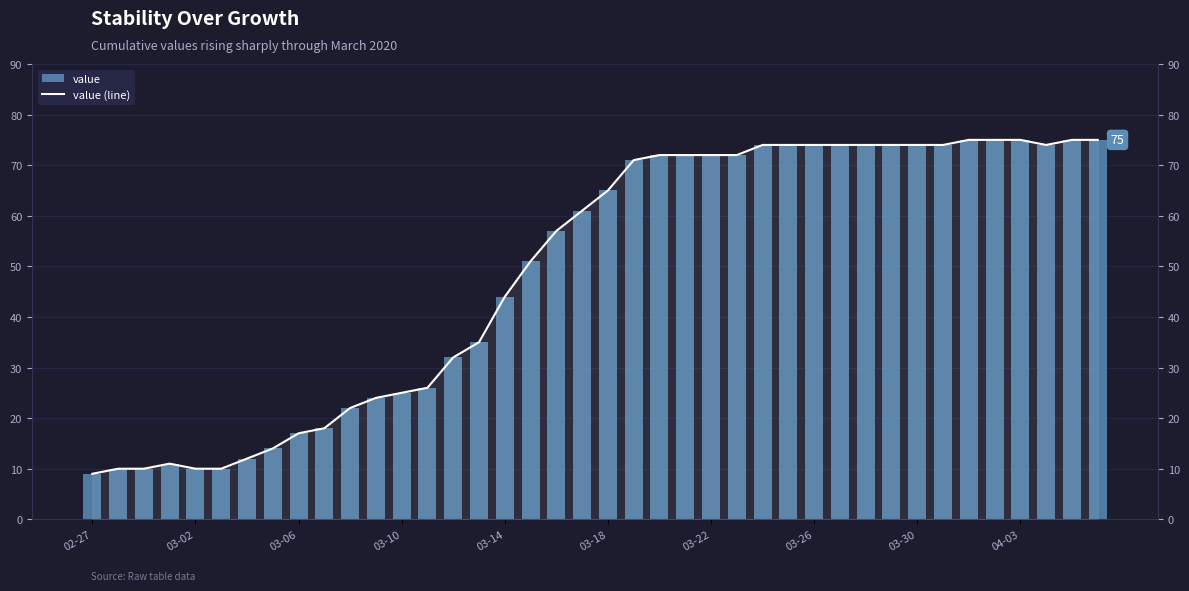

Reading left to right, transcribe all the data shown in this chart.

value: 9	10	10	11	10	10	12	14	17	18	22	24	25	26	32	35	44	51	57	61	65	71	72	72	72	72	74	74	74	74	74	74	74	74	75	75	75	74	75	75
value (line): 9	10	10	11	10	10	12	14	17	18	22	24	25	26	32	35	44	51	57	61	65	71	72	72	72	72	74	74	74	74	74	74	74	74	75	75	75	74	75	75